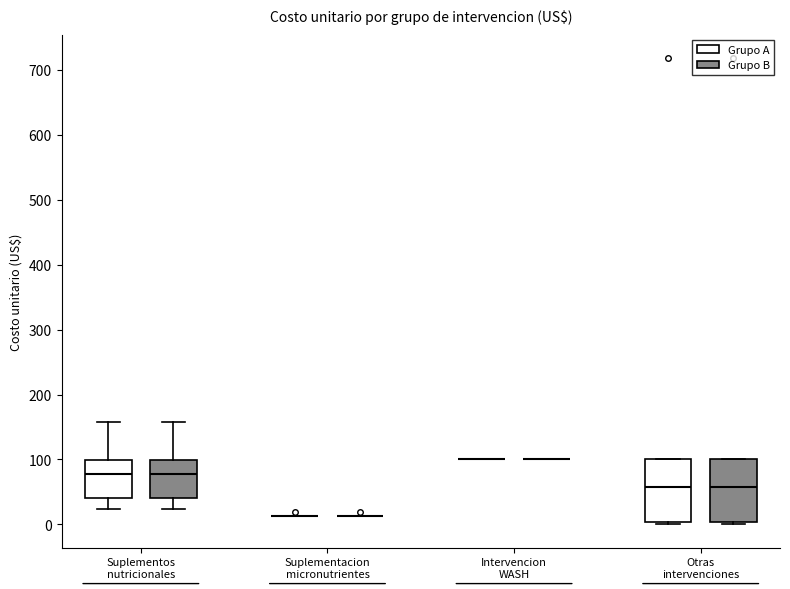

Reading left to right, read every box against the y-axis: the position of its median line, the range the box covers, and the ends of its whiskers. The values are not printed on the chart, so give them approximately, as read against the axis.

Suplementos nutricionales (Grupo A): median 80, box 40 to 100, whiskers 20 to 160
Suplementos nutricionales (Grupo B): median 80, box 40 to 100, whiskers 20 to 160
Suplementacion micronutrientes (Grupo A): box collapsed to a line at 10, whiskers 10 to 10
Suplementacion micronutrientes (Grupo B): box collapsed to a line at 10, whiskers 10 to 10
Intervencion WASH (Grupo A): box collapsed to a line at 100, whiskers 100 to 100
Intervencion WASH (Grupo B): box collapsed to a line at 100, whiskers 100 to 100
Otras intervenciones (Grupo A): median 60, box 0 to 100, whiskers 0 (just below the box's lower edge) to 100
Otras intervenciones (Grupo B): median 60, box 0 to 100, whiskers 0 (just below the box's lower edge) to 100